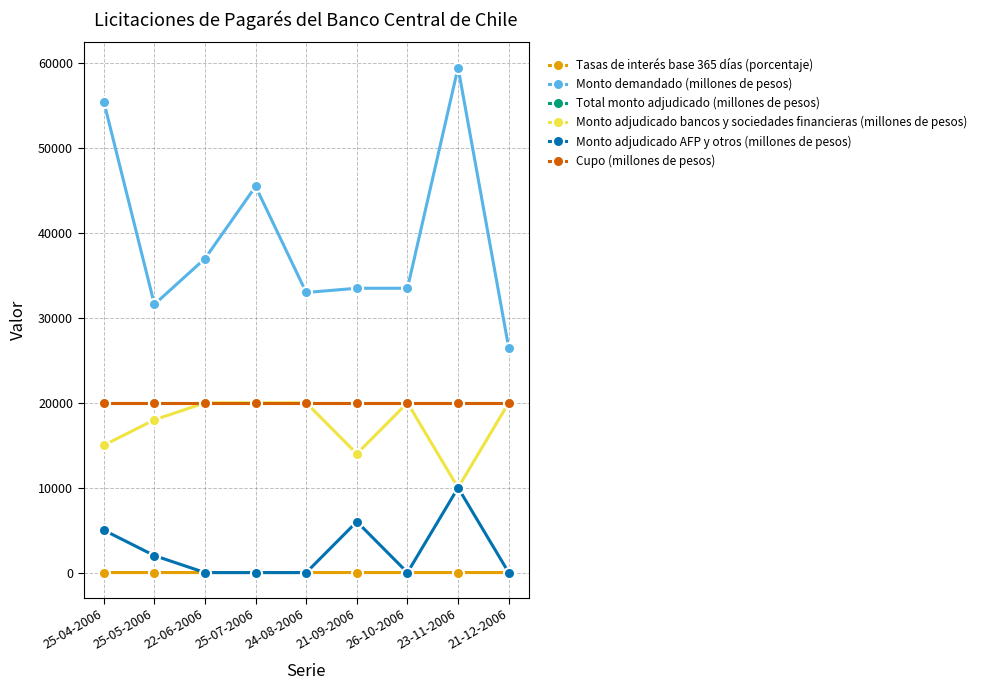

True or false: Monto adjudicado bancos y sociedades financieras (millones de pesos) and Monto demandado (millones de pesos) intersect in this chart.

False